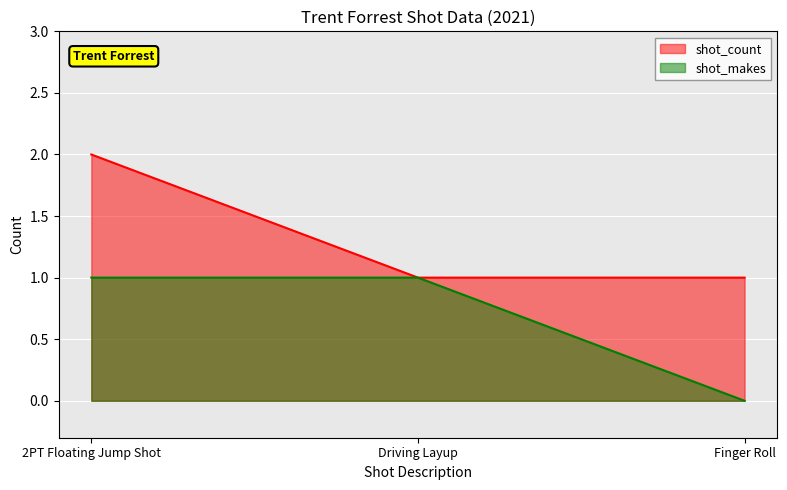

At which label is shot_makes closest to 0?

Finger Roll